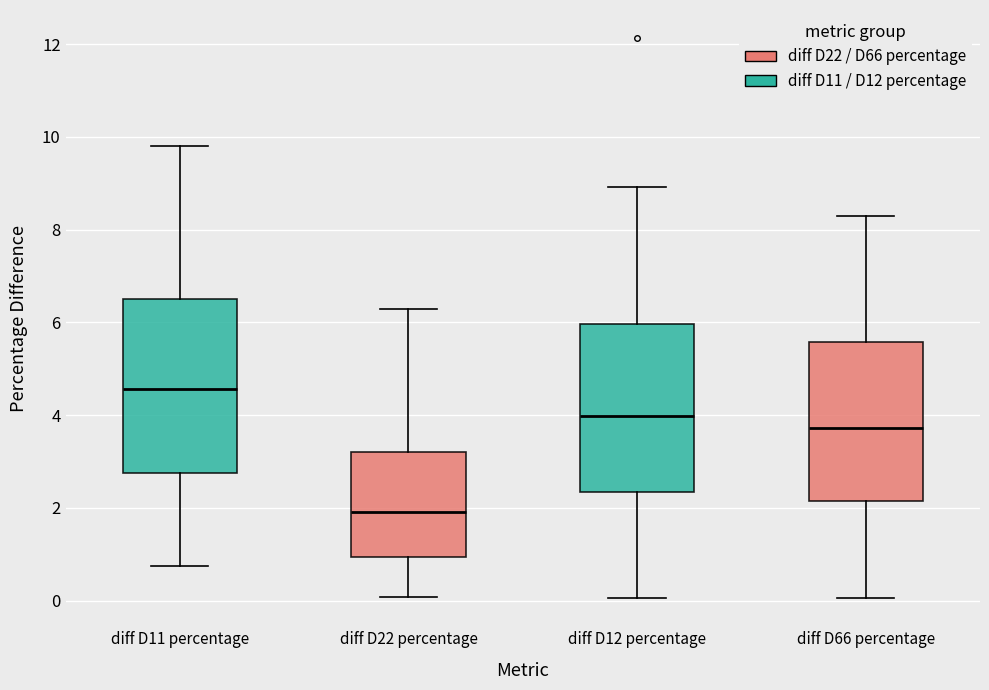

Which box's median line is the highest?

diff D11 percentage